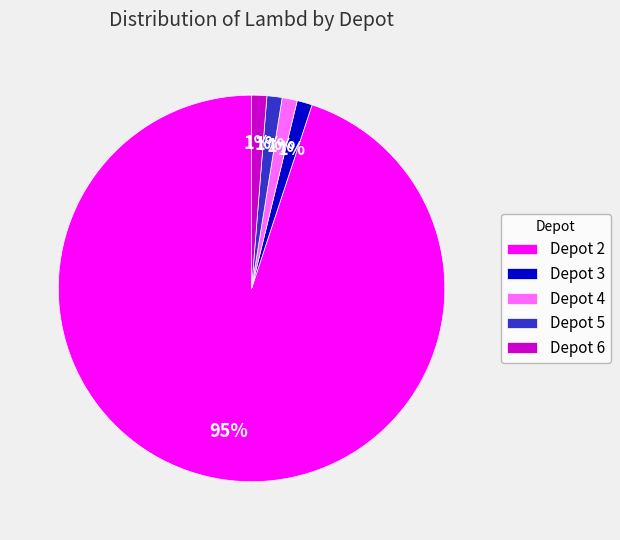

The Depot 3 slice represents 1% of the pie. True or false?

True